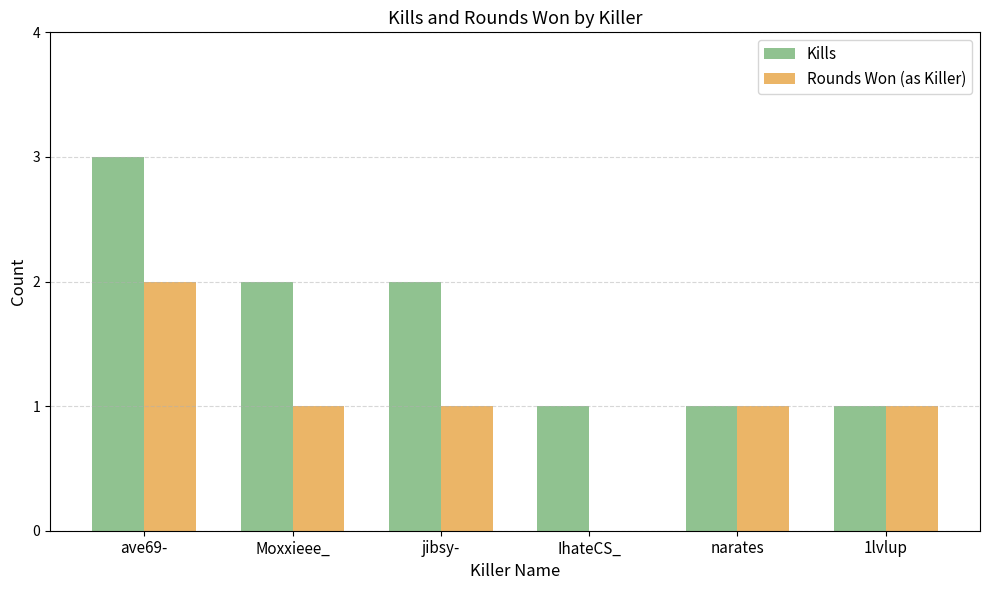

What is the total value across all series at Moxxieee_?

3